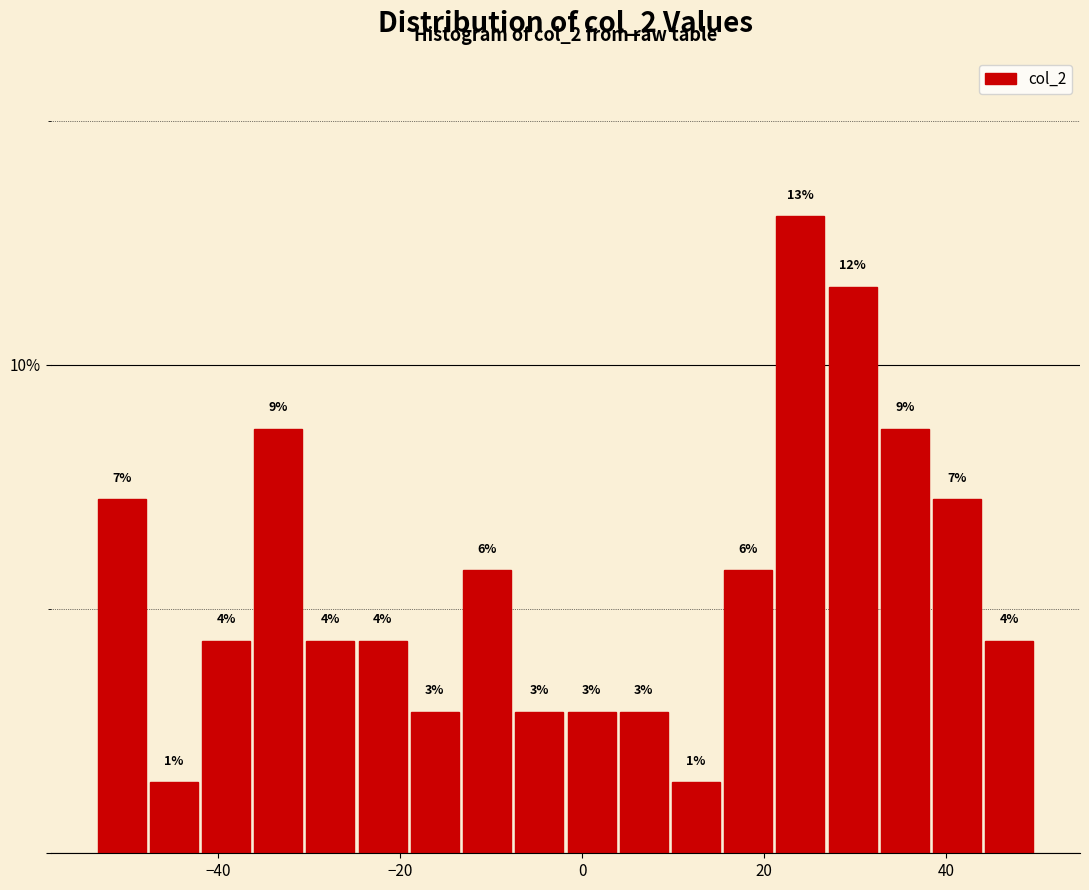

Read against the x-axis, roughly where is the centre of the tallest bar?

24